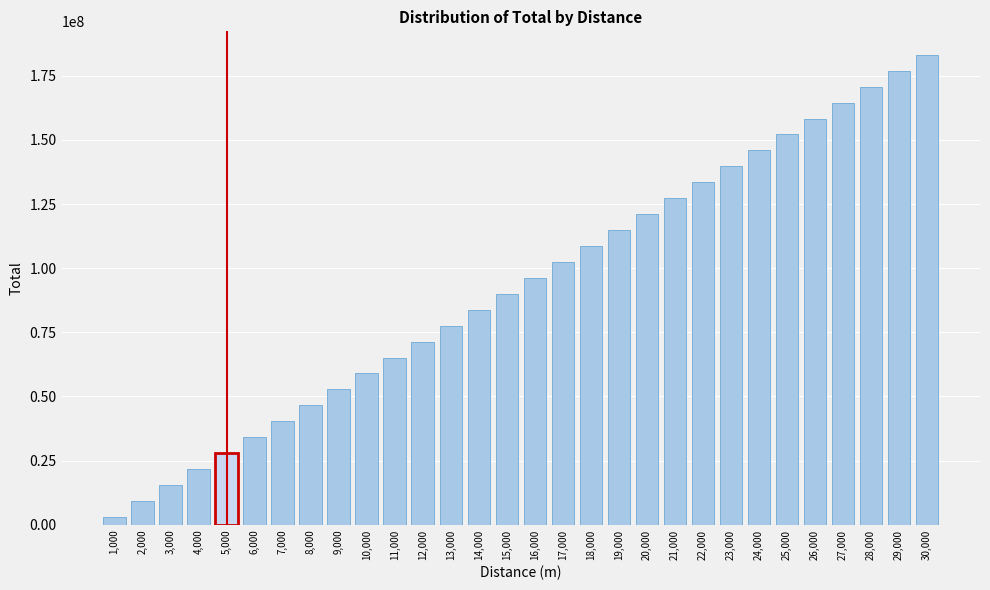

Reading right to left, transcribe all the data shown in this chart.

30,000=183138999.6	29,000=176930935.1	28,000=170722866.8	27,000=164514794.7	26,000=158306719.1	25,000=152098640.1	24,000=145890557.7	23,000=139682472.1	22,000=133474383.5	21,000=127266292.1	20,000=121058197.8	19,000=114850100.9	18,000=108642001.5	17,000=102433899.8	16,000=96225795.8	15,000=90017689.7	14,000=83809581.7	13,000=77601471.9	12,000=71393360.3	11,000=65185247.2	10,000=58977132.7	9,000=52769016.9	8,000=46560900.0	7,000=40352782.0	6,000=34144663.2	5,000=27936543.6	4,000=21728423.5	3,000=15520302.8	2,000=9312181.8	1,000=3104060.6